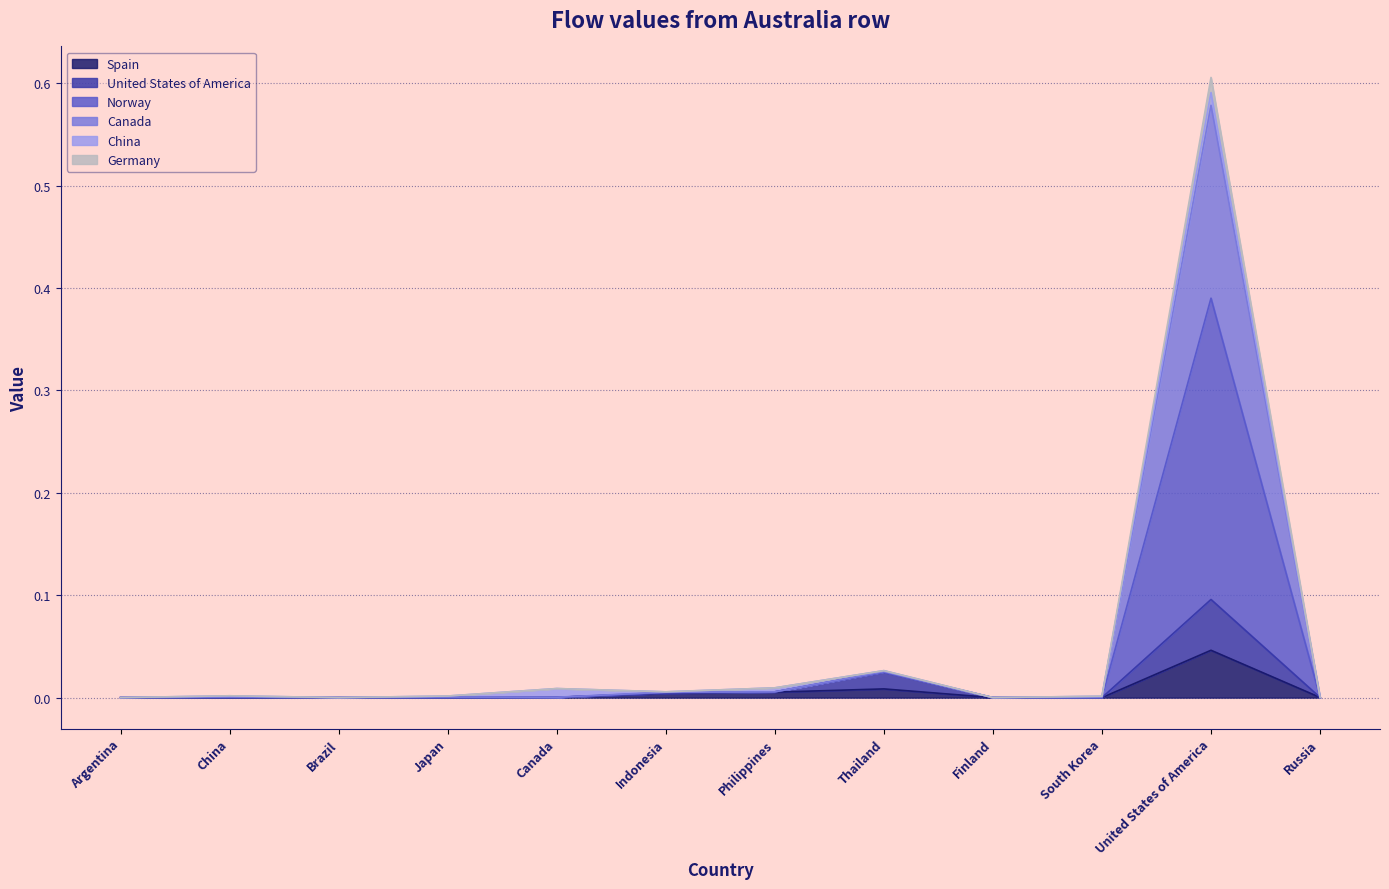

Is it true that United States of America equals 0.0 at Indonesia?

True